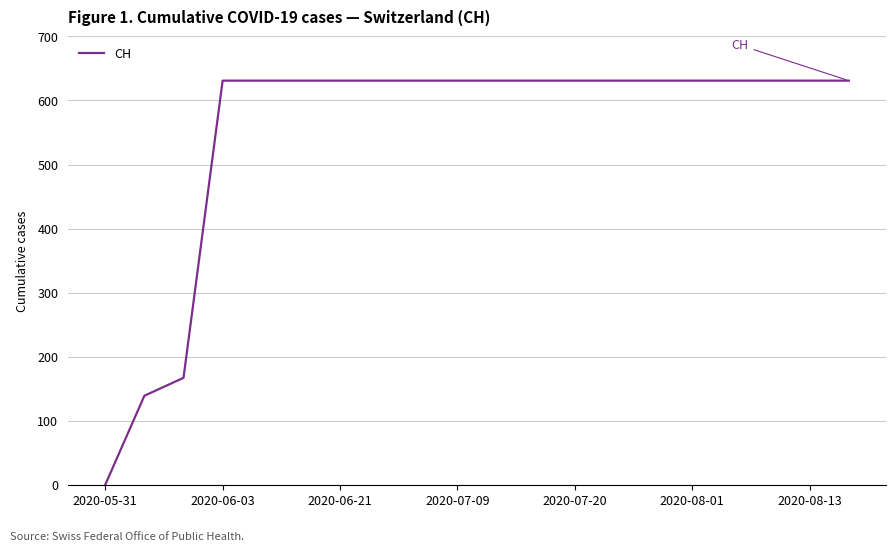

What is the maximum value shown in the chart?

631